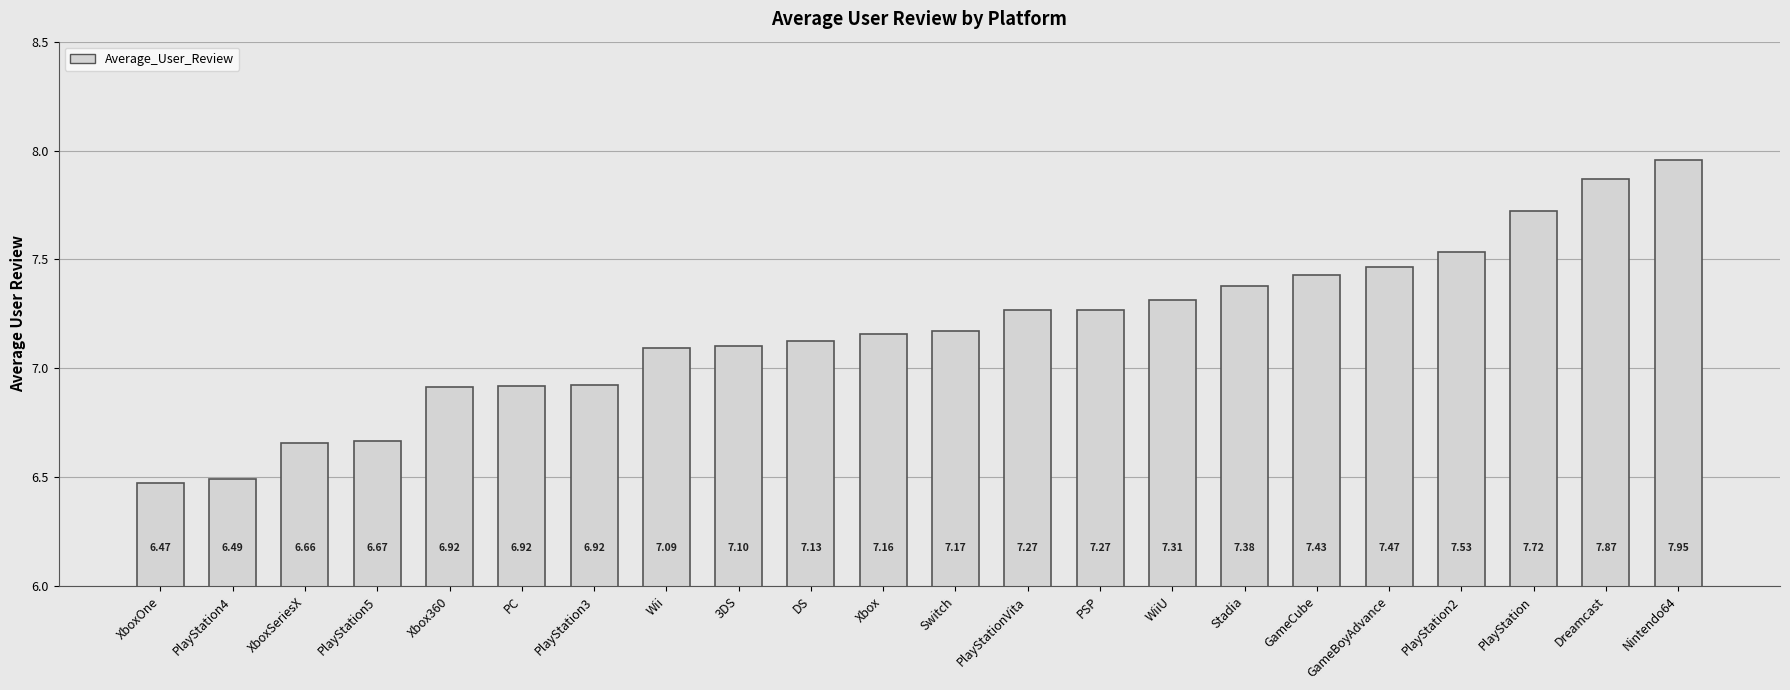

What is the difference between the second highest and minimum values?

1.4